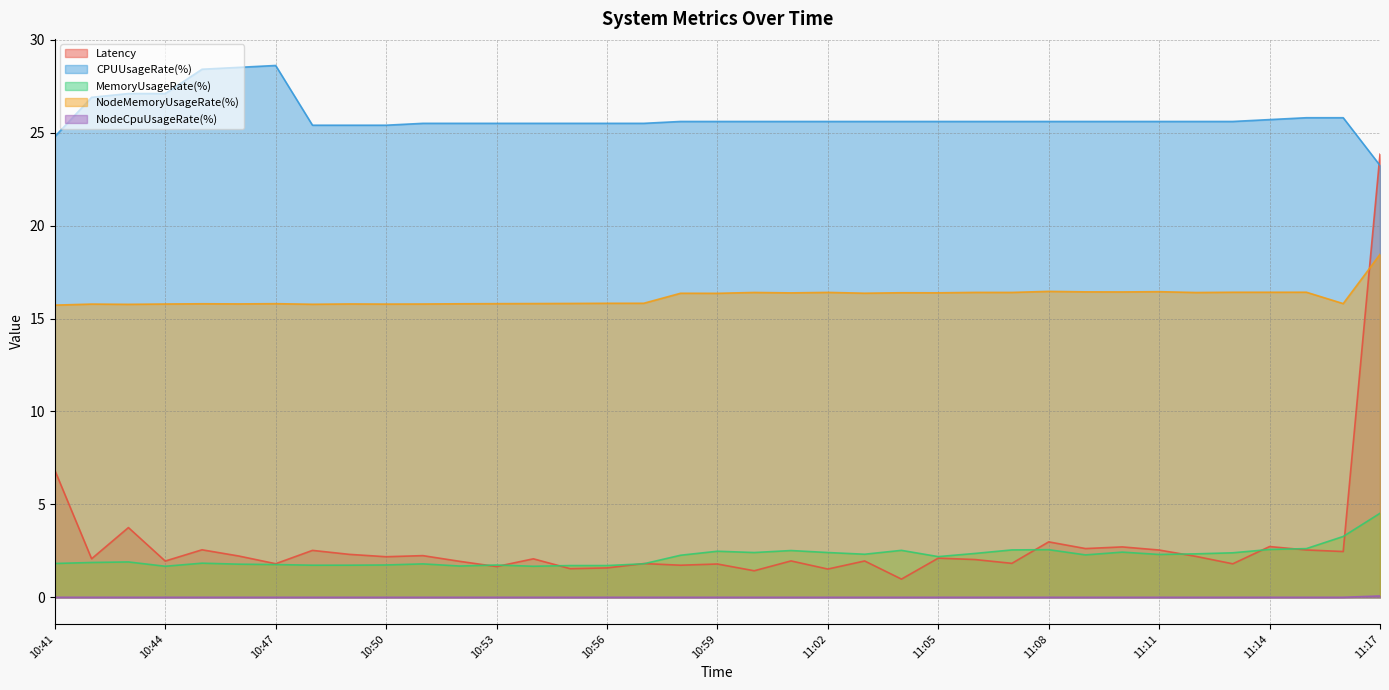

At which category does Latency reach its first local peak?

10:43